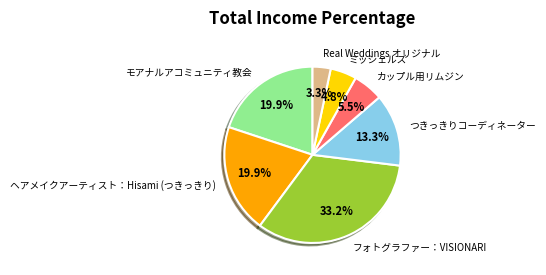

What is the smallest slice in the pie chart?

Real Weddings オリジナル